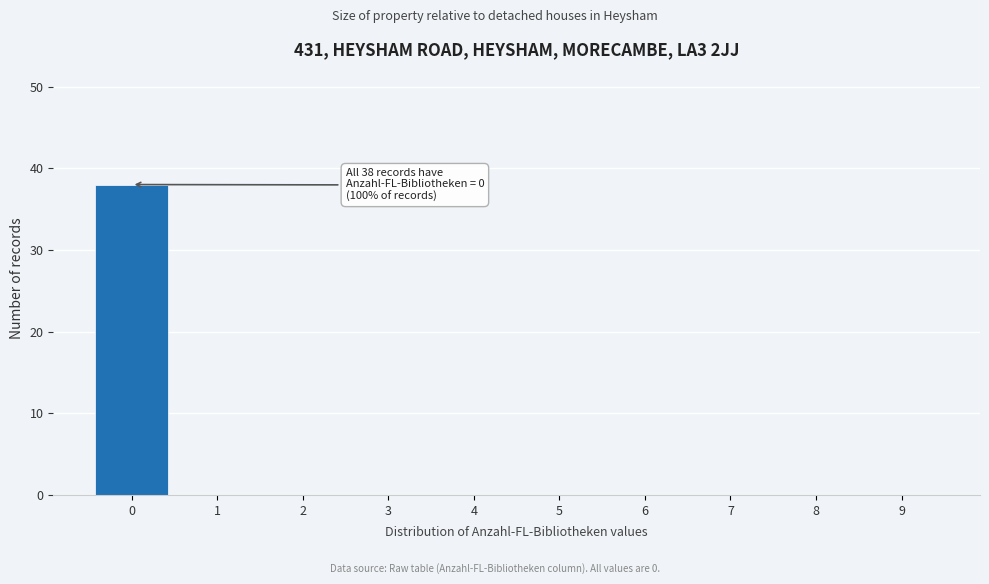

Reading right to left, list all the values displayed in this chart.

9=0	8=0	7=0	6=0	5=0	4=0	3=0	2=0	1=0	0=38